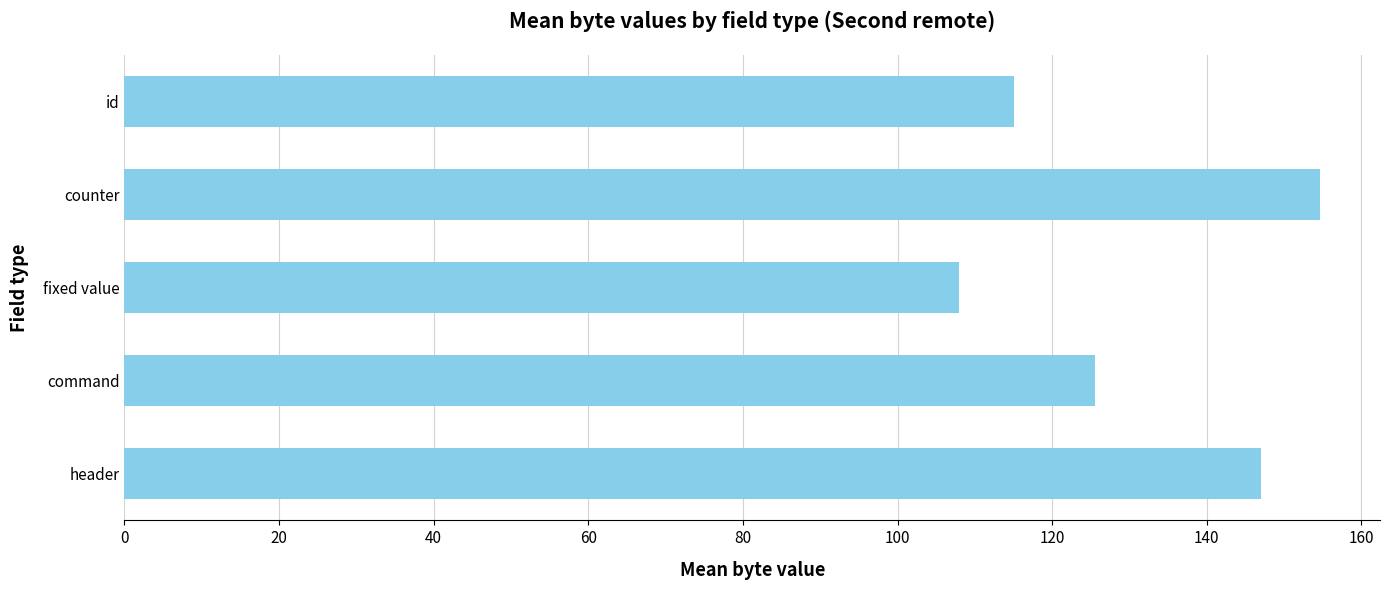

What is the greatest value displayed?

154.7